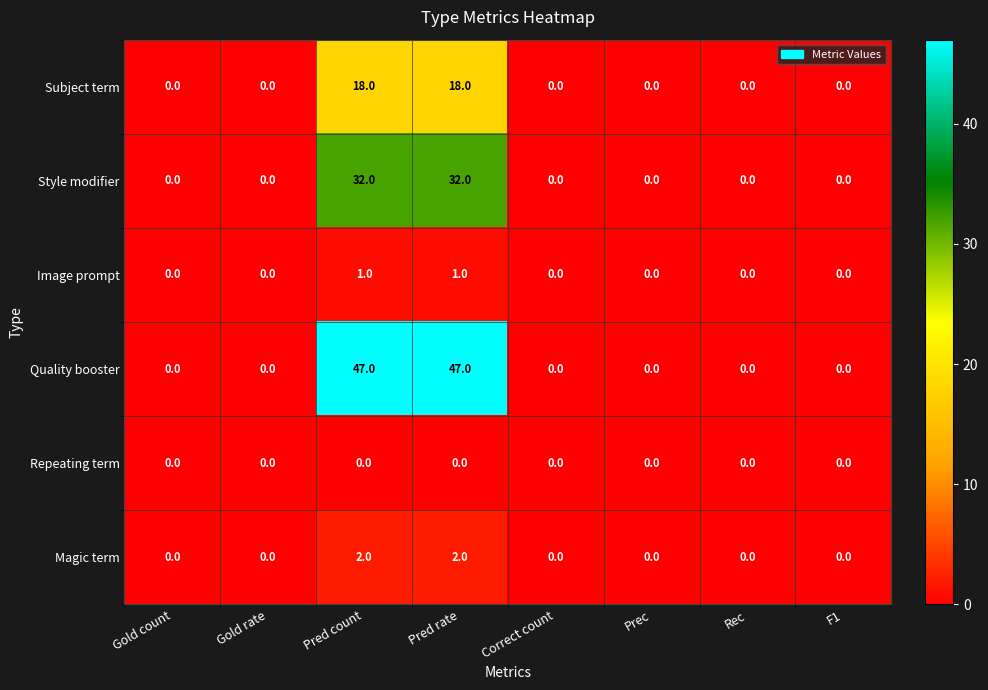

What is the difference between the maximum and minimum values in the Quality booster series?

47